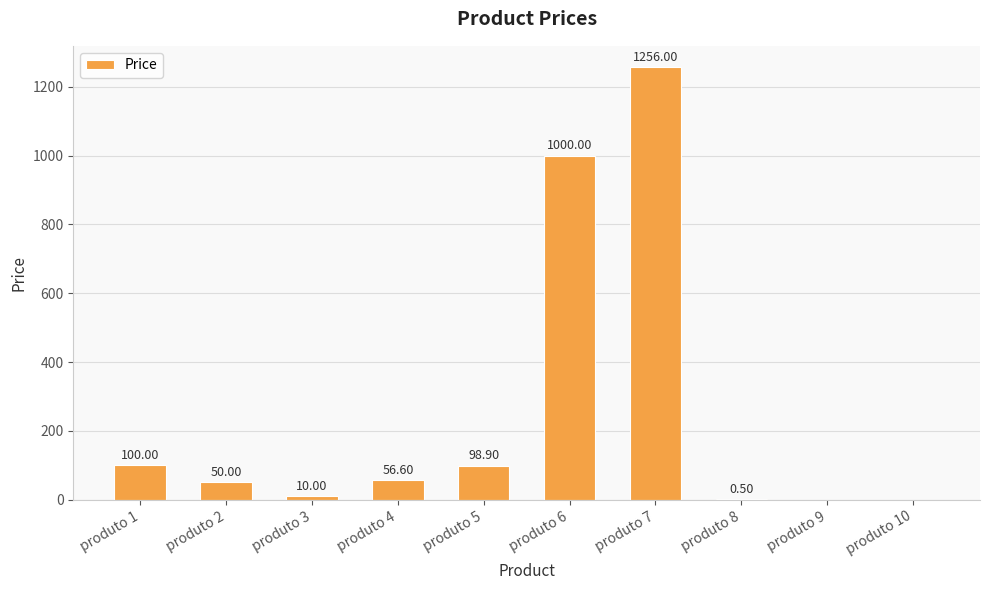

What is the sum of all values?

2572.0